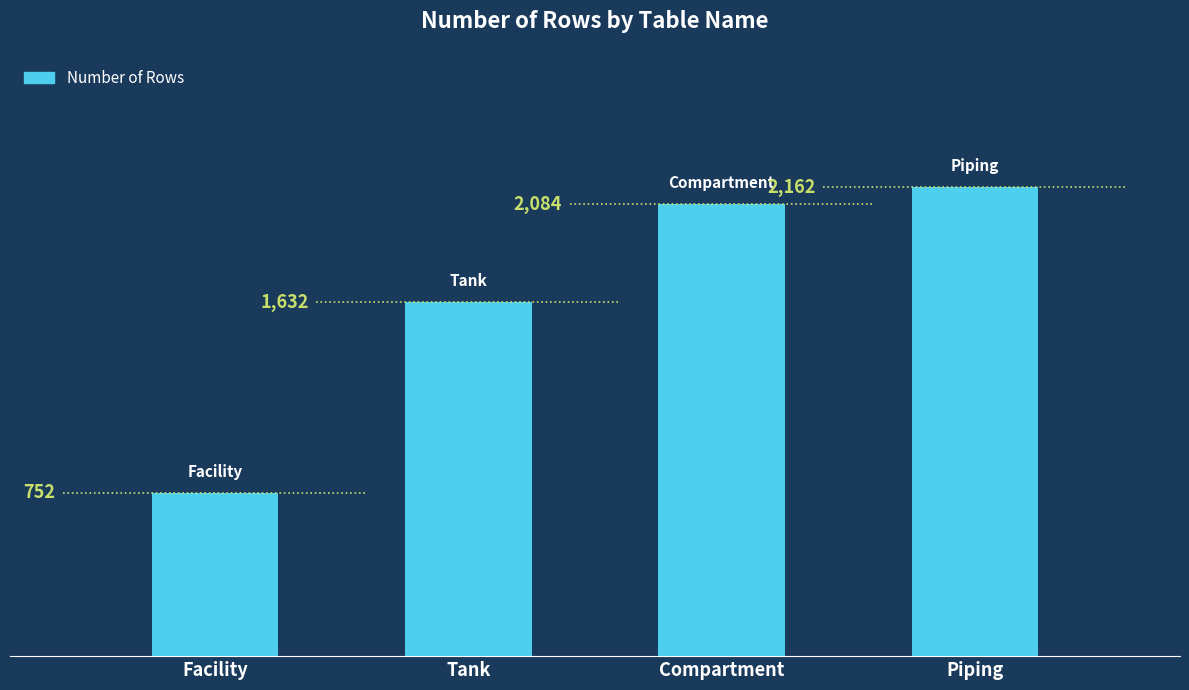

What is the minimum value shown in the chart?

752